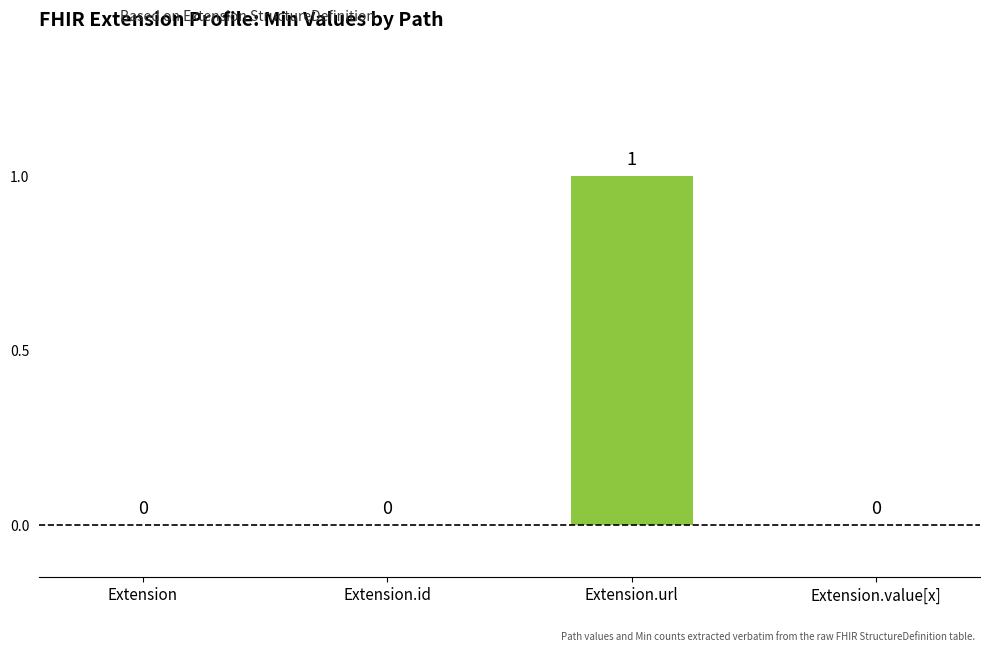

The value at Extension is 0. True or false?

True